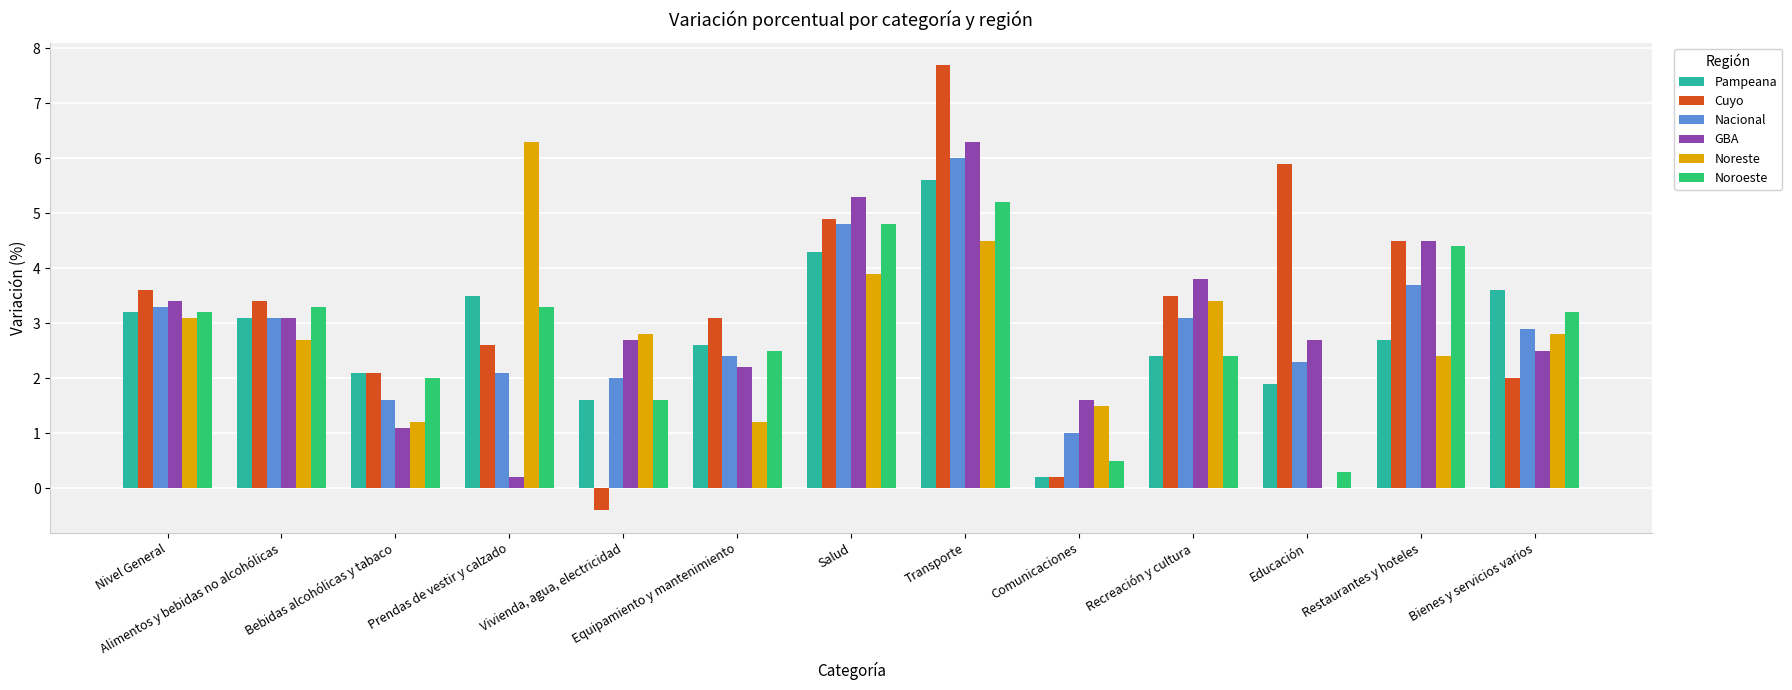

What is the approximate value of Cuyo at Nivel General?

3.6